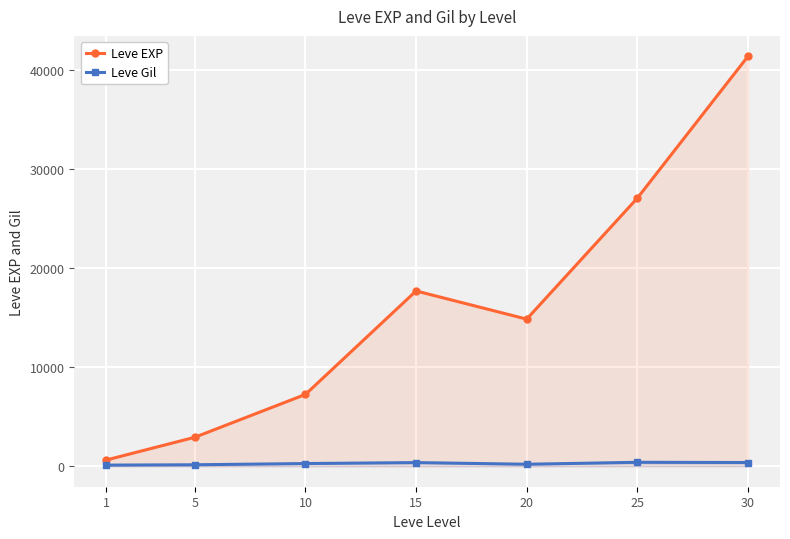

At 20, list the series in order from largest to smallest.

Leve EXP, Leve Gil